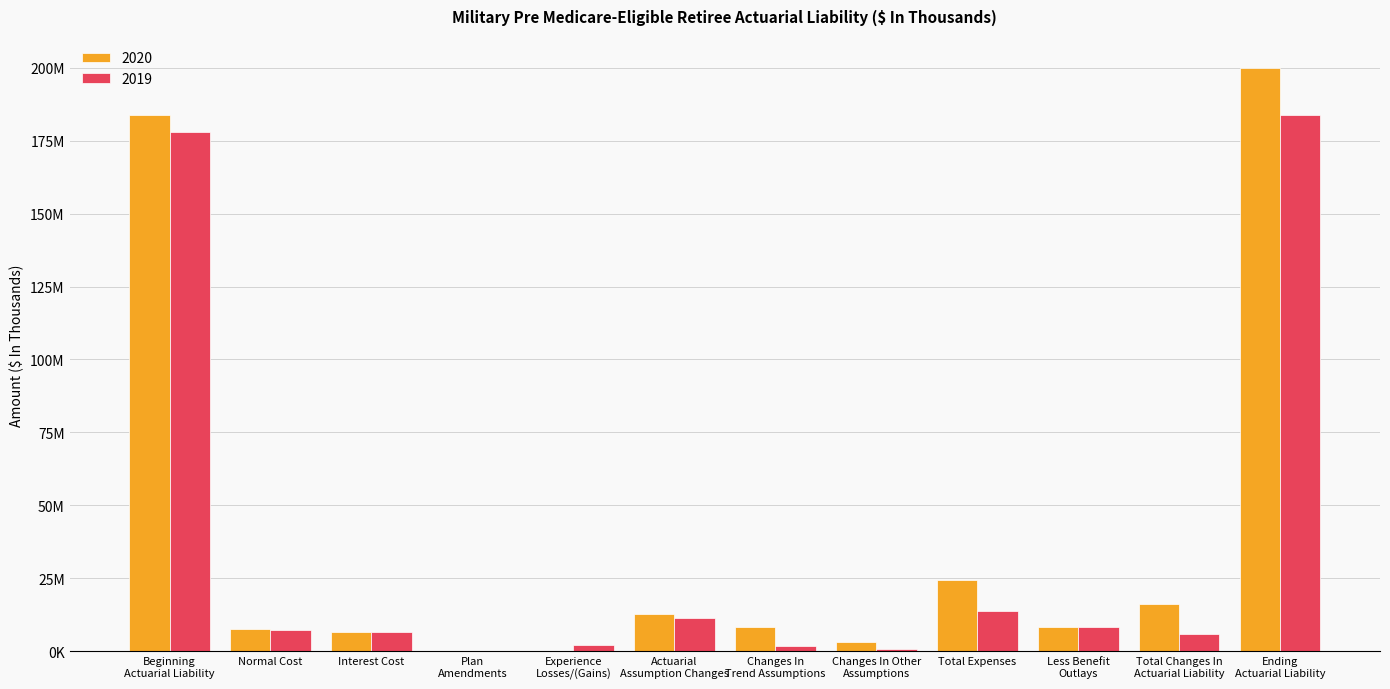

Which has a higher value, Experience
Losses/(Gains) or Ending
Actuarial Liability?

Ending
Actuarial Liability